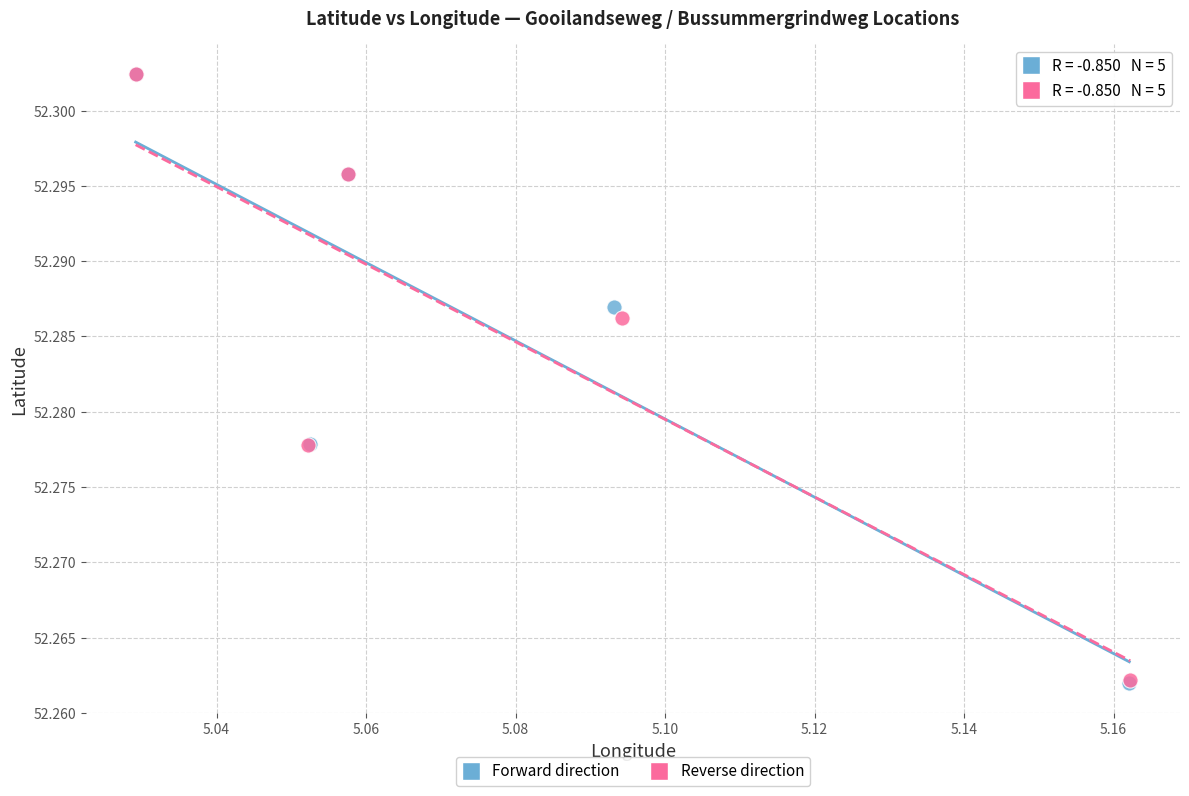

Which series has the widest spread of Y values?

Forward direction